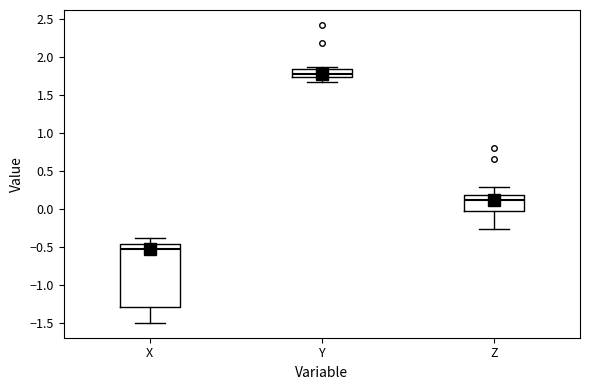

Which box's median line is the highest?

Y